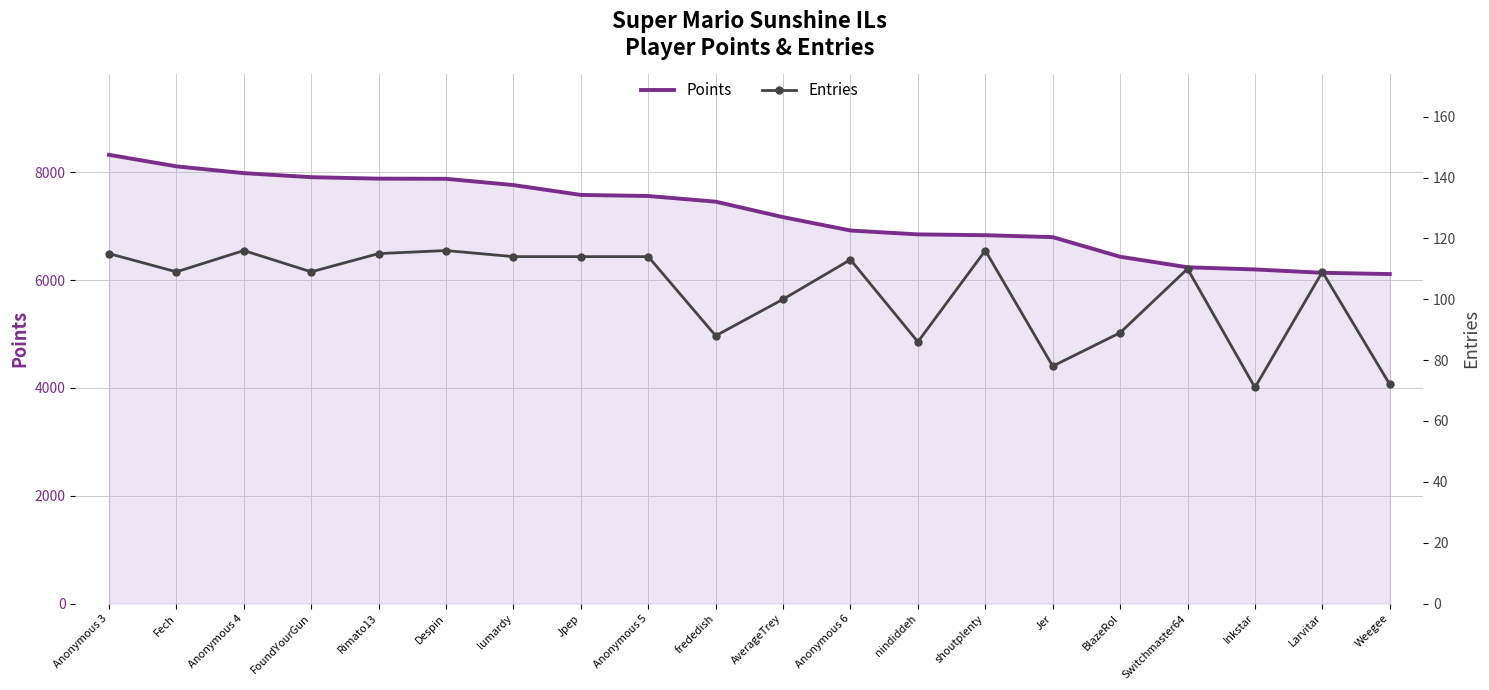

True or false: Points and Entries intersect in this chart.

False